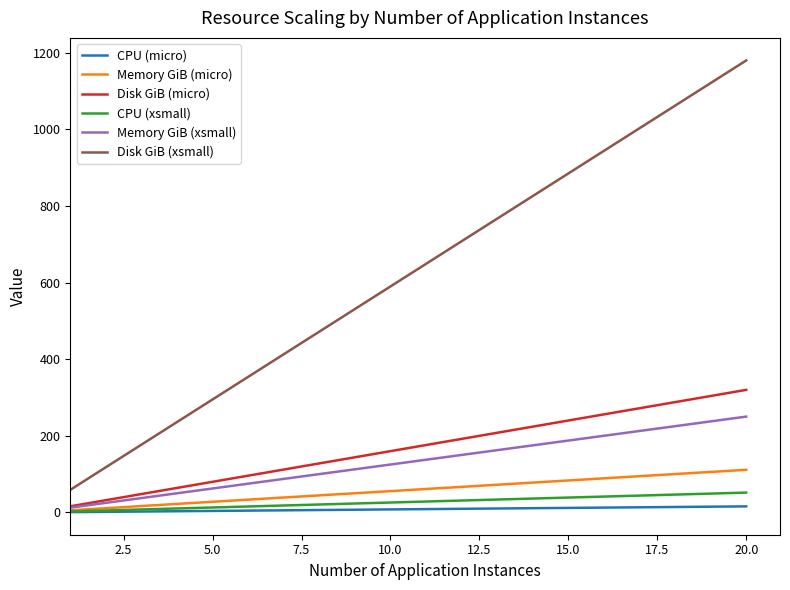

What is the maximum value shown in the chart?

1180.0